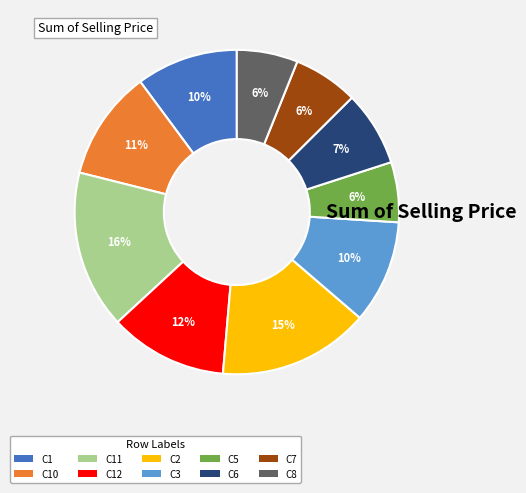

To the nearest percent, what is the difference between the largest and smallest slice percentages?

10%